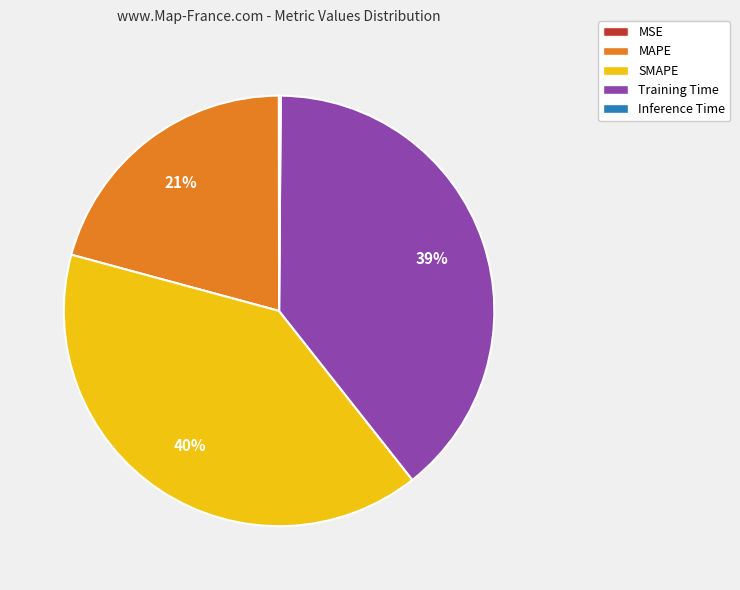

Which slice is the largest?

SMAPE